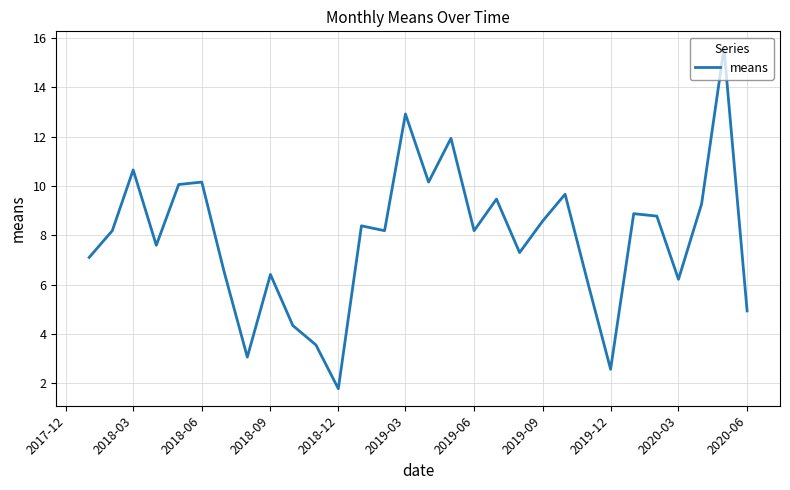

What is the greatest value displayed?

15.6